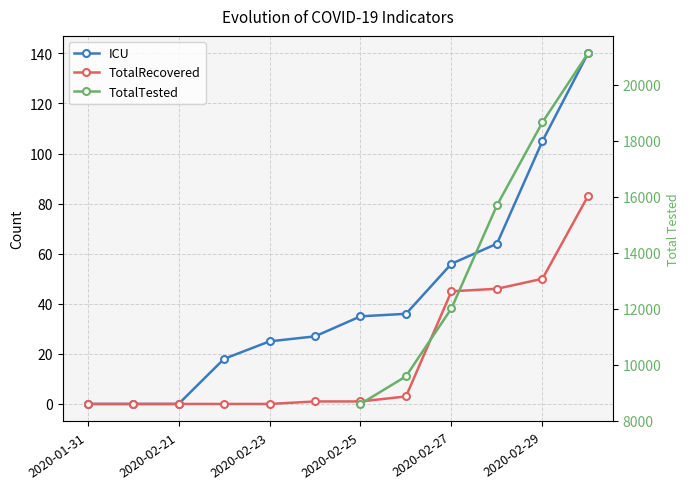

What is the highest value of the TotalRecovered series?

83